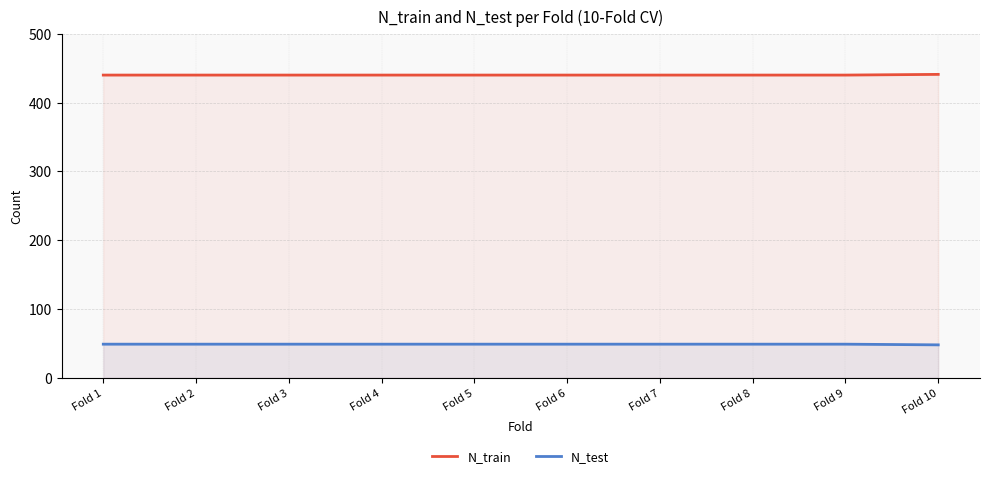

The value of N_train at Fold 8 is 669. True or false?

False